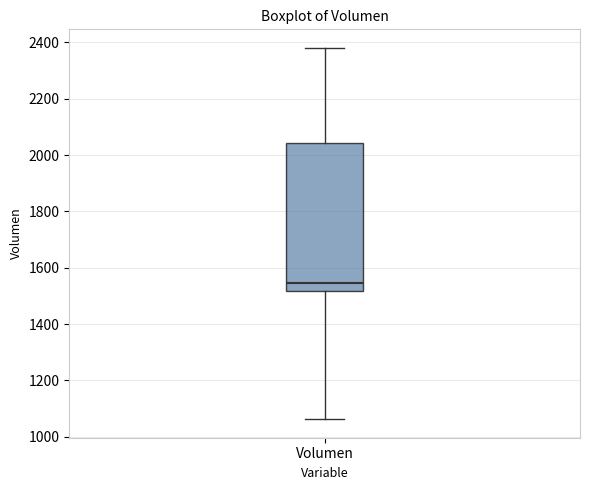

Where does the upper whisker of the box for Volumen end on the y-axis? The values are not printed on the chart, so give them approximately, as read against the axis.

2380